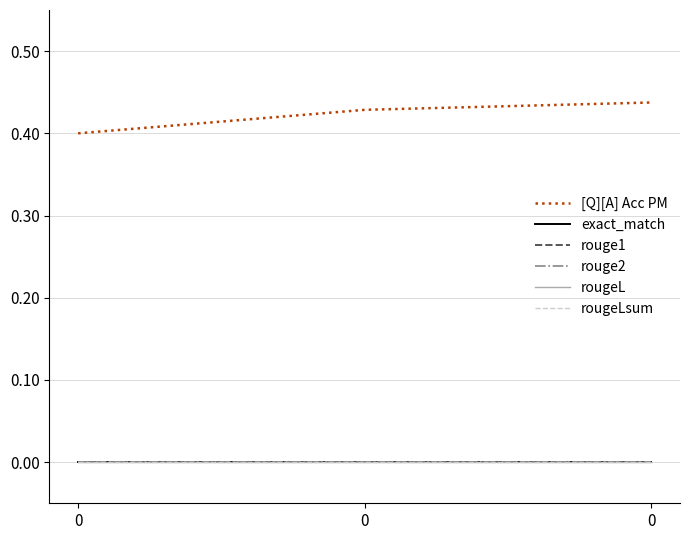

At 0, list the series in order from largest to smallest.

[Q][A] Acc PM, exact_match, rouge1, rouge2, rougeL, rougeLsum